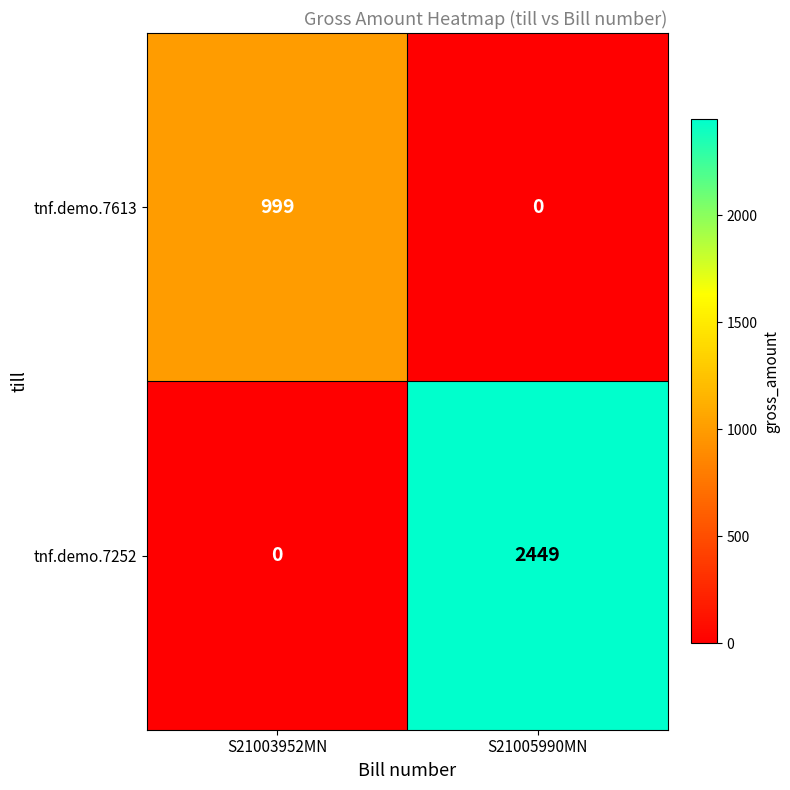

Reading left to right, transcribe all the data shown in this chart.

tnf.demo.7613: 999	0
tnf.demo.7252: 0	2449